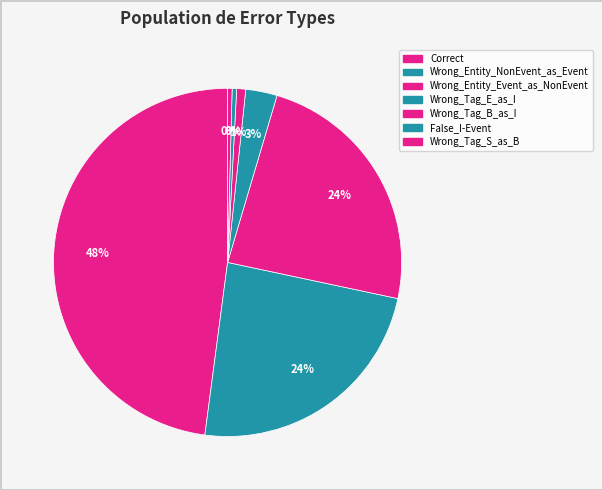

What is the largest slice in the pie chart?

Correct